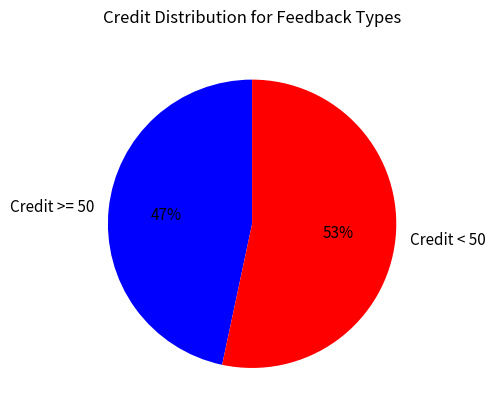

Rank the categories by value from lowest to highest.

Credit >= 50, Credit < 50